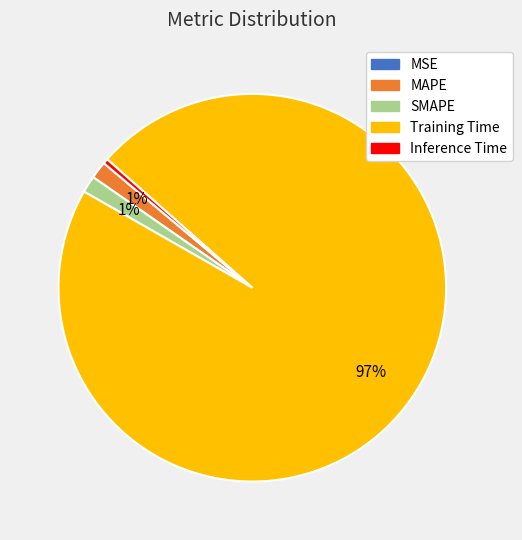

To the nearest percent, what is the average slice percentage?

20%